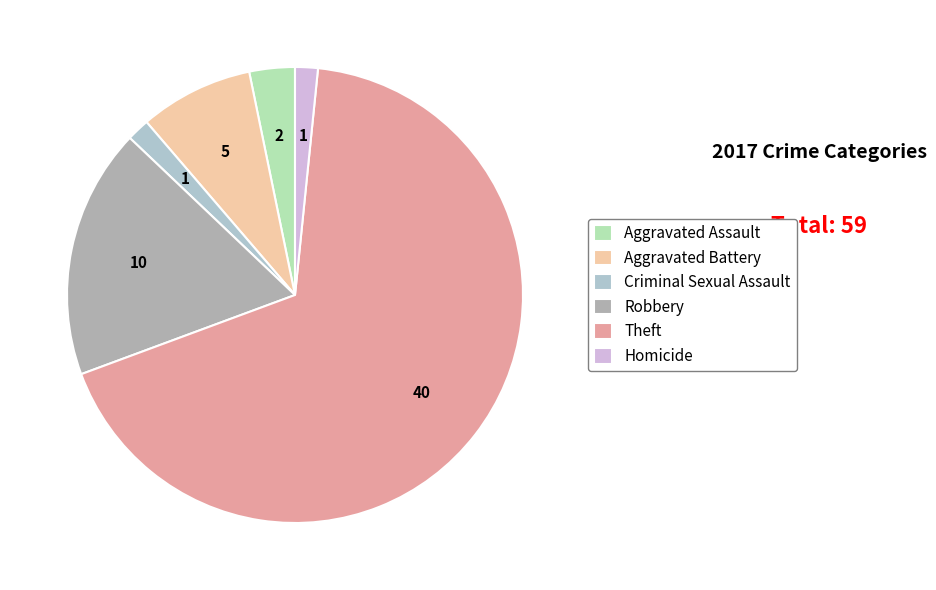

Is it true that Aggravated Assault is 1% of the pie?

False